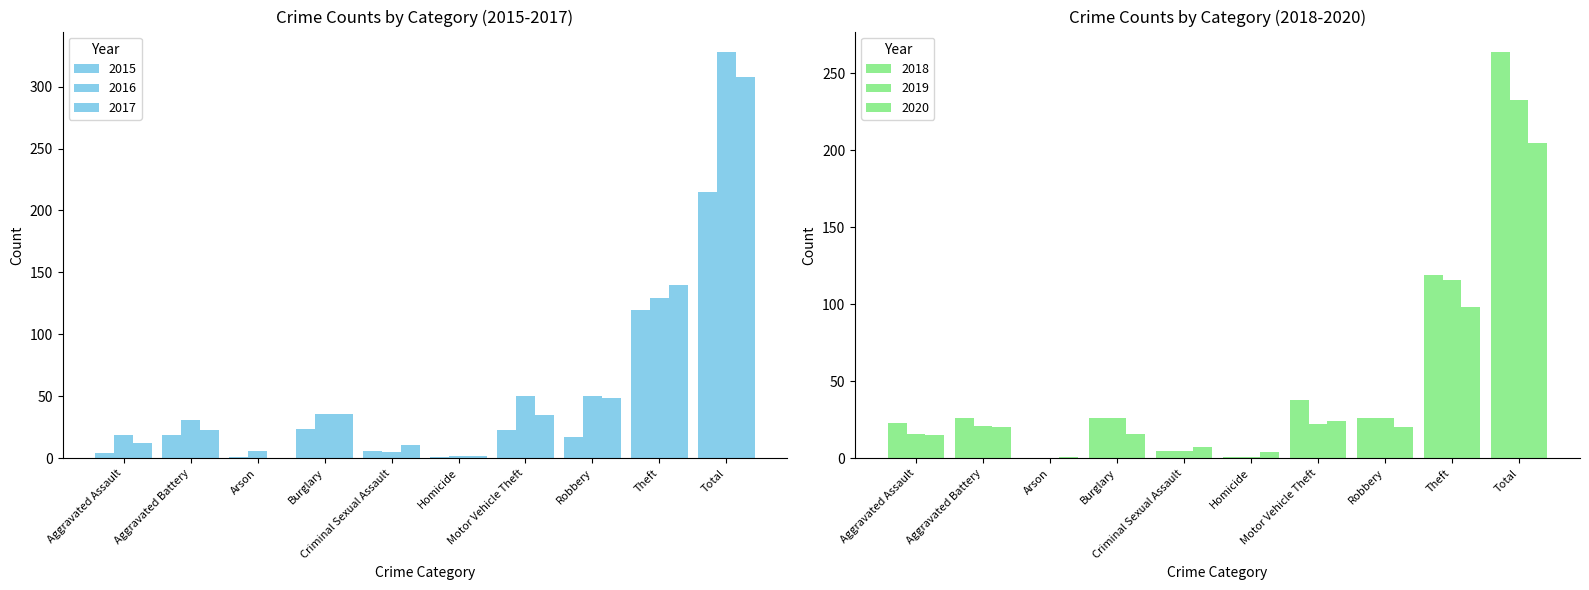

How many categories are shown in the chart?

10